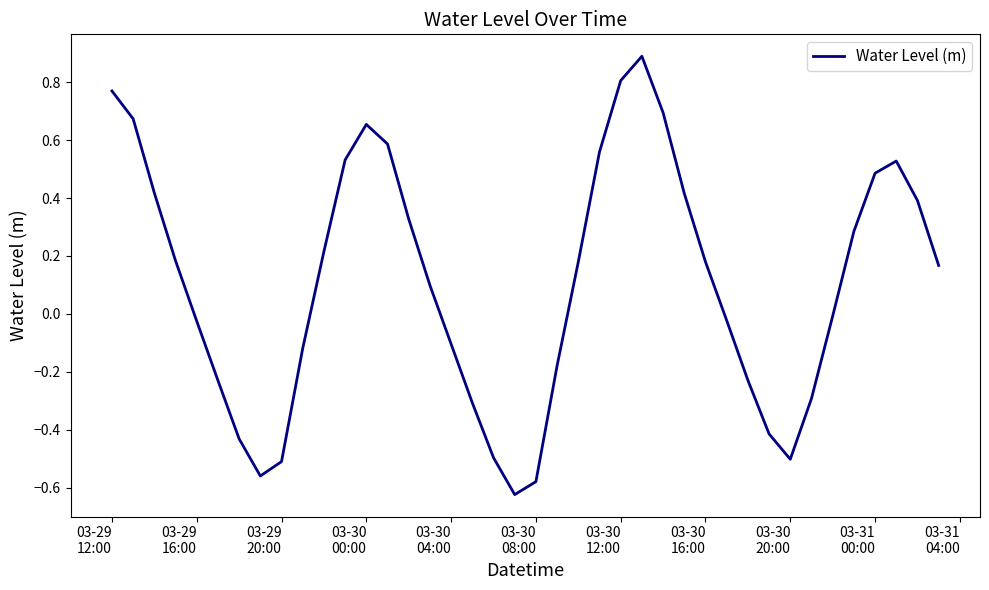

What is the difference between the maximum and minimum values?

1.5